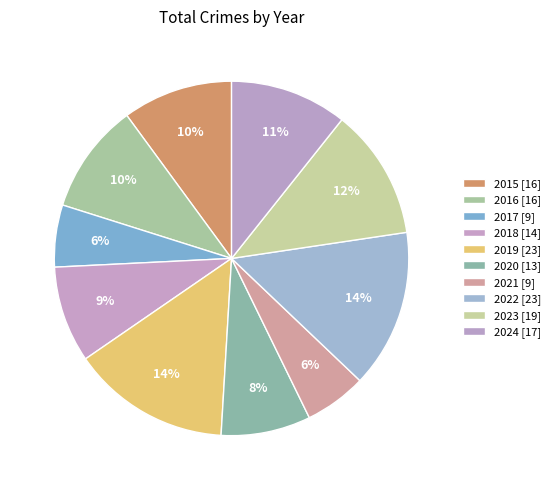

How much of the chart is everything except 2016?

89.9%